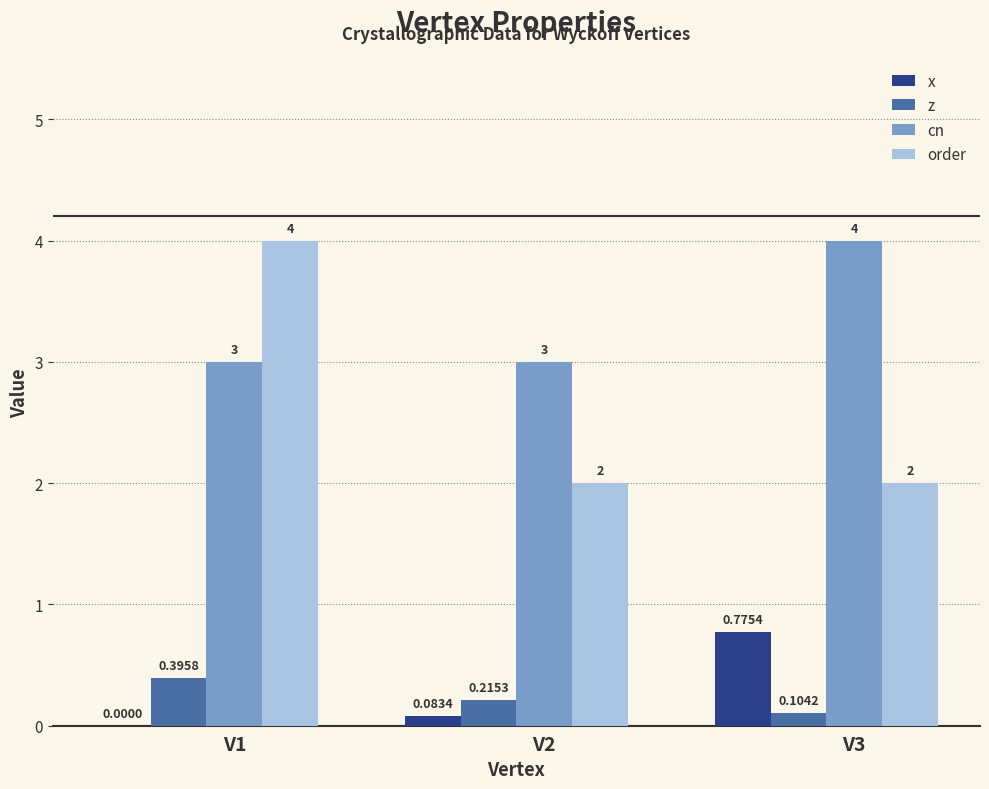

Which series has the widest spread of values?

order